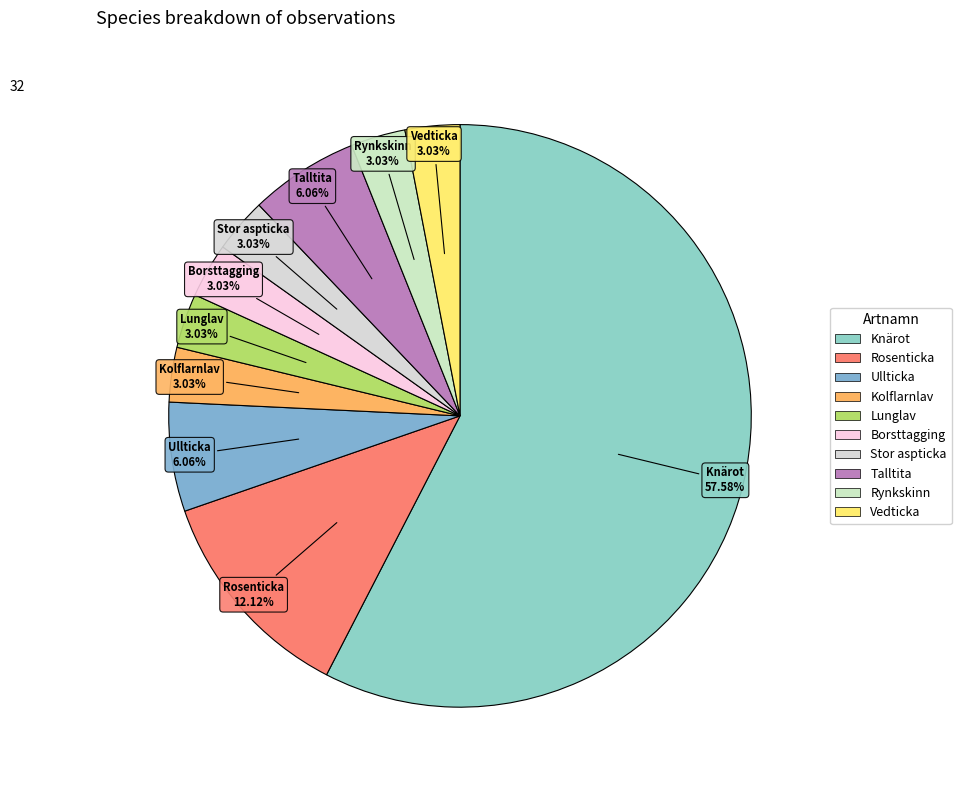

Do Rynkskinn and Ullticka together represent more than half of the pie?

No